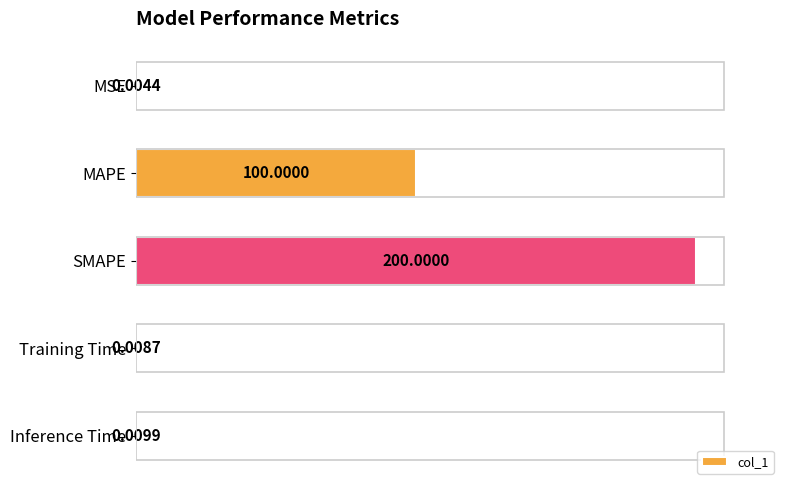

Which has a higher value, Inference Time or Training Time?

Inference Time